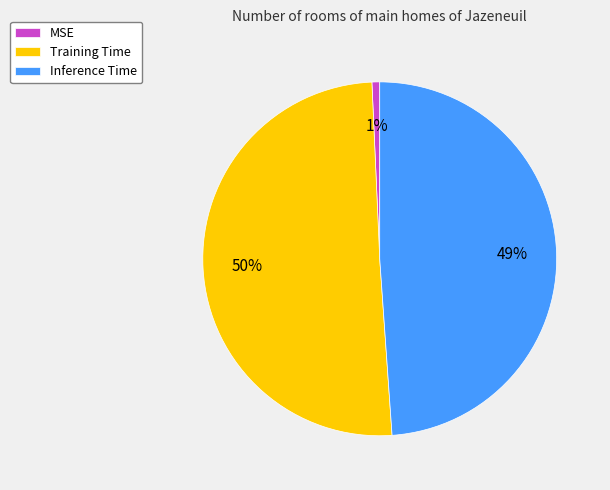

What percentage is the MSE slice, to the nearest percent?

1%